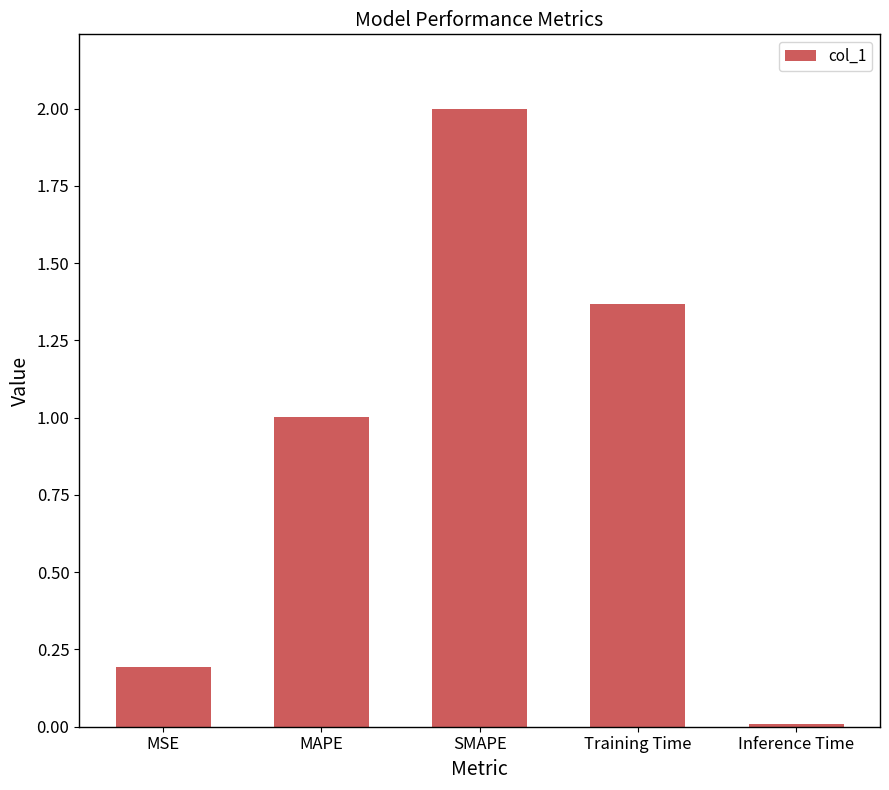

The value at MAPE is 1.0. True or false?

True